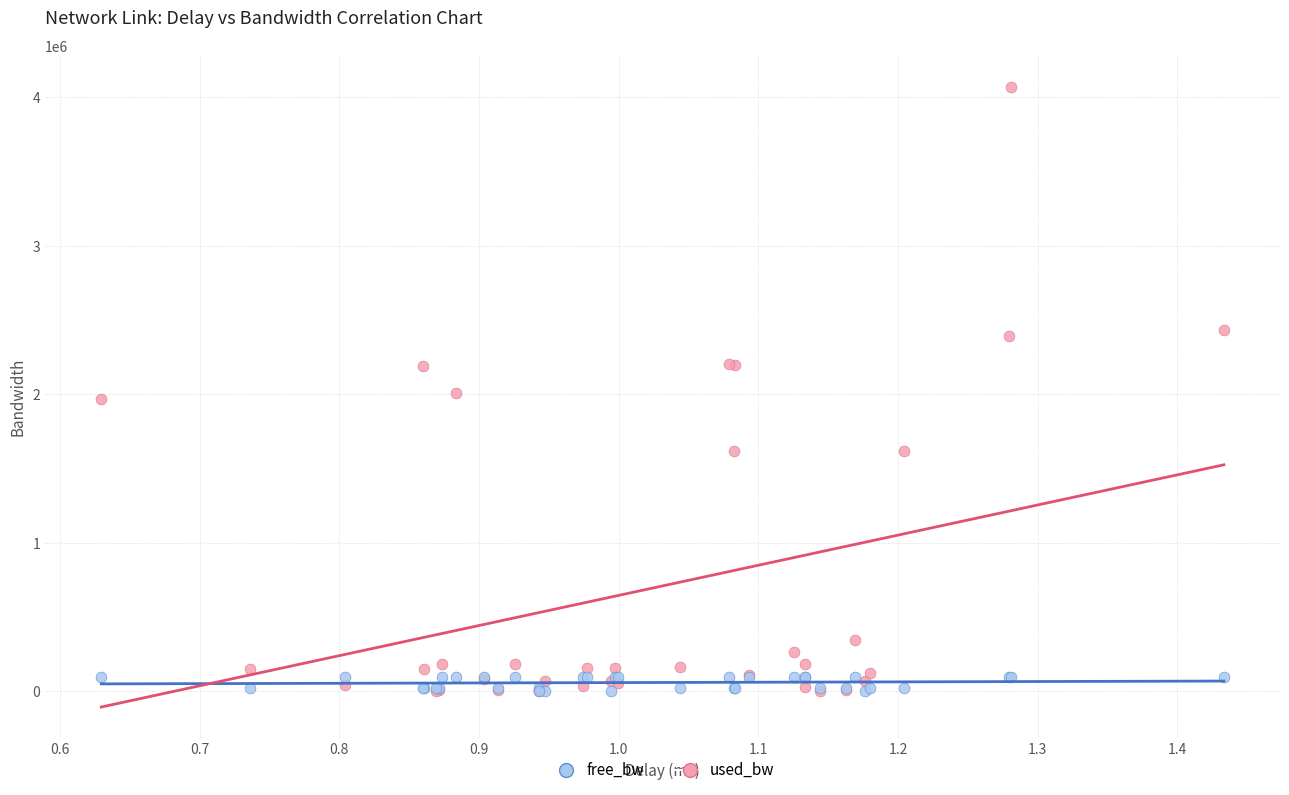

What are all the series names shown in the legend?

free_bw, used_bw